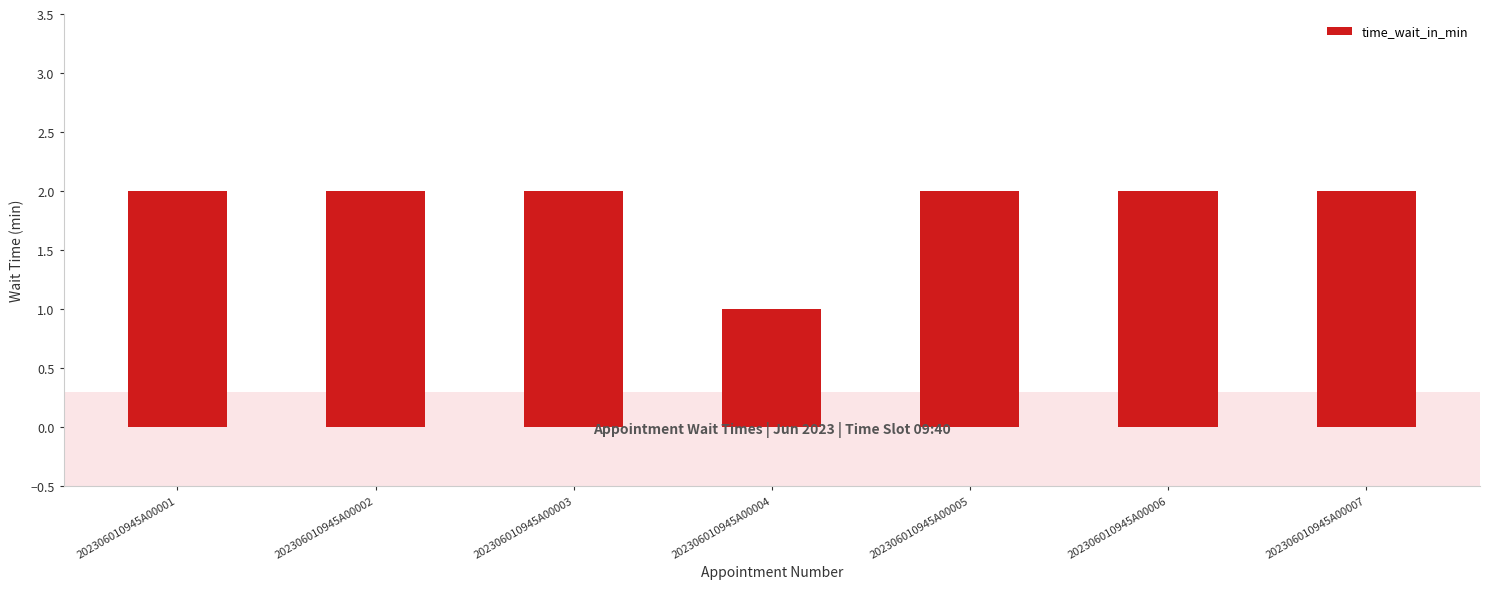

True or false: the data shows 3 at 202306010945A00002.

False